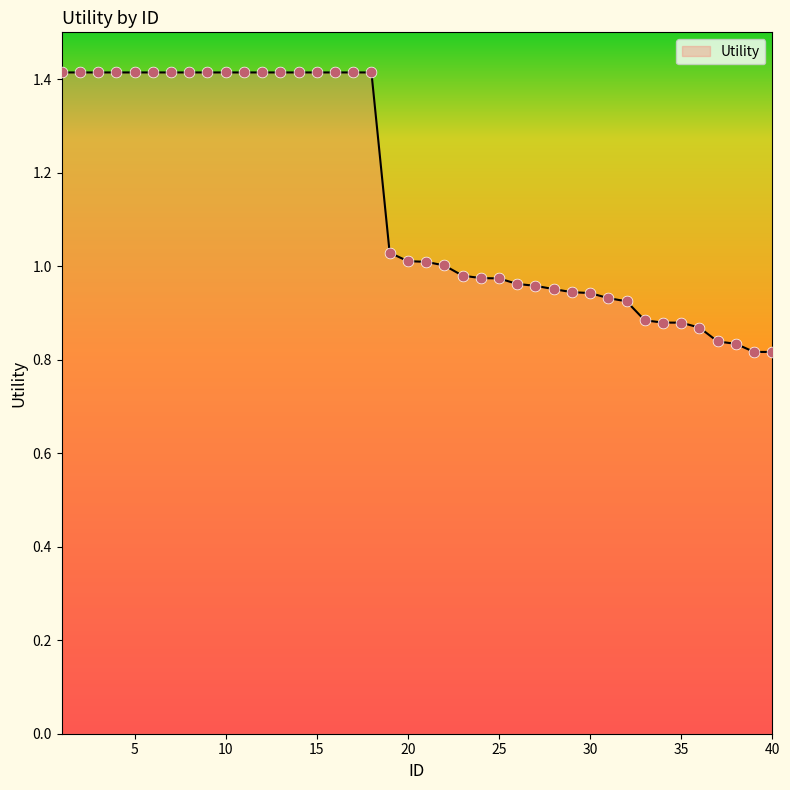

What is the maximum value shown in the chart?

1.4